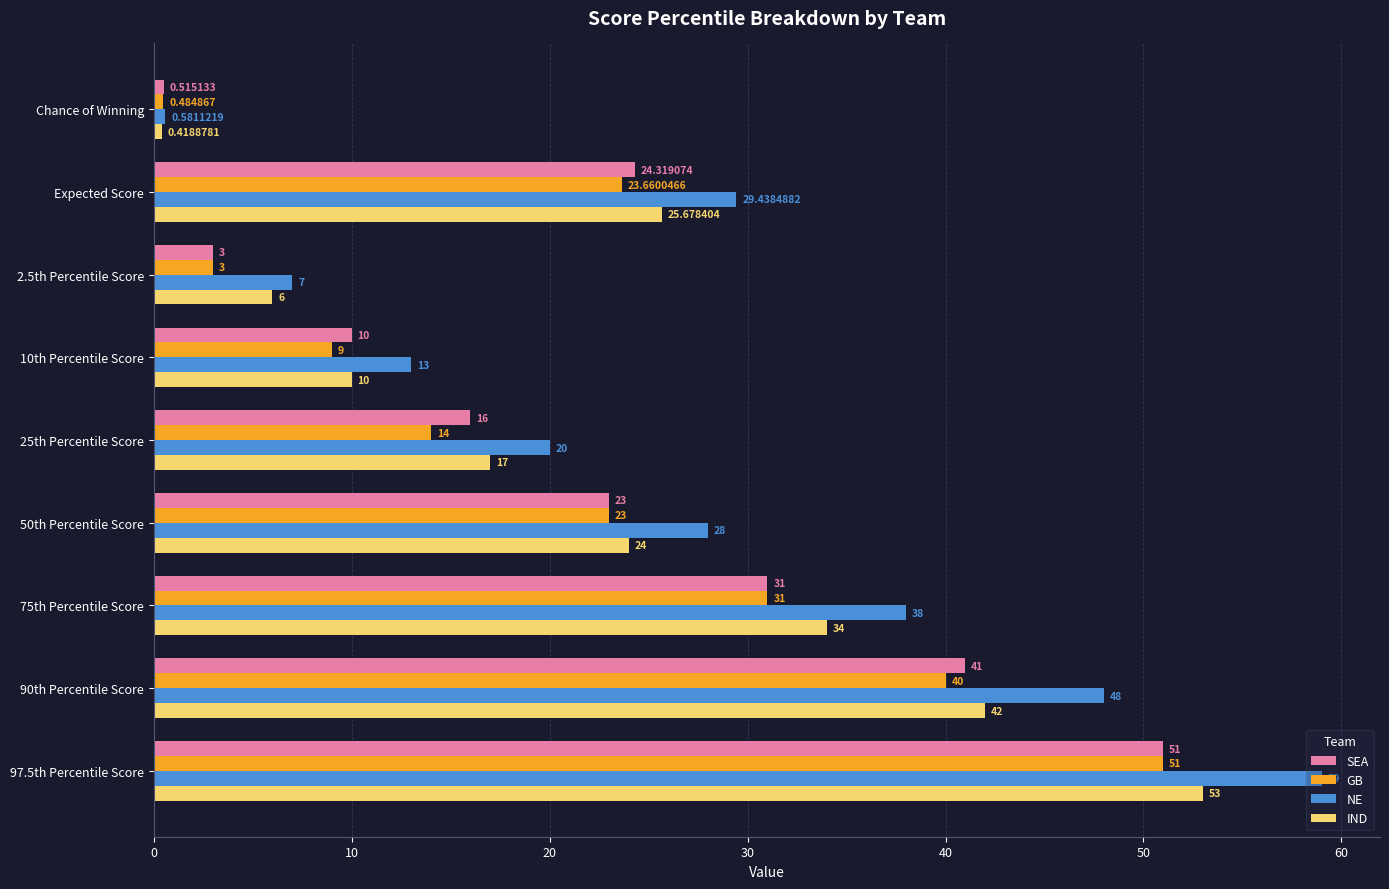

Where is GB nearest to the value 25?

Expected Score